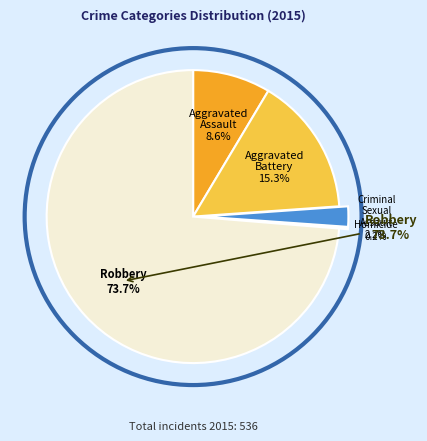

Rank the categories by value from highest to lowest.

Robbery, Aggravated Battery, Aggravated Assault, Criminal Sexual Assault, Homicide